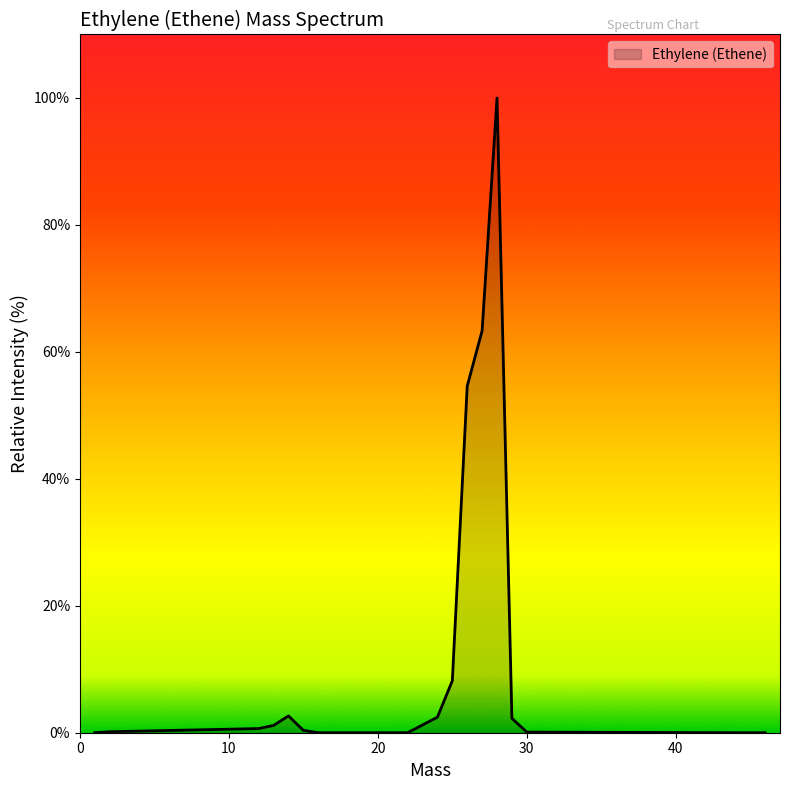

How many lines are shown in the chart?

1